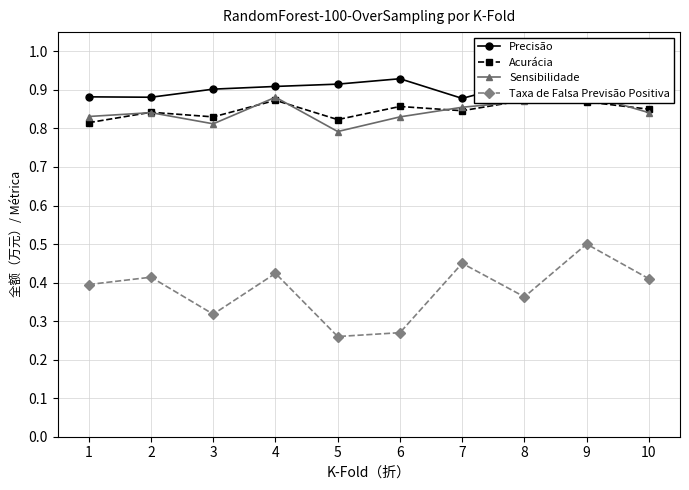

In Taxa de Falsa Previsão Positiva, how many points are higher than both neighbors (excluding endpoints)?

4